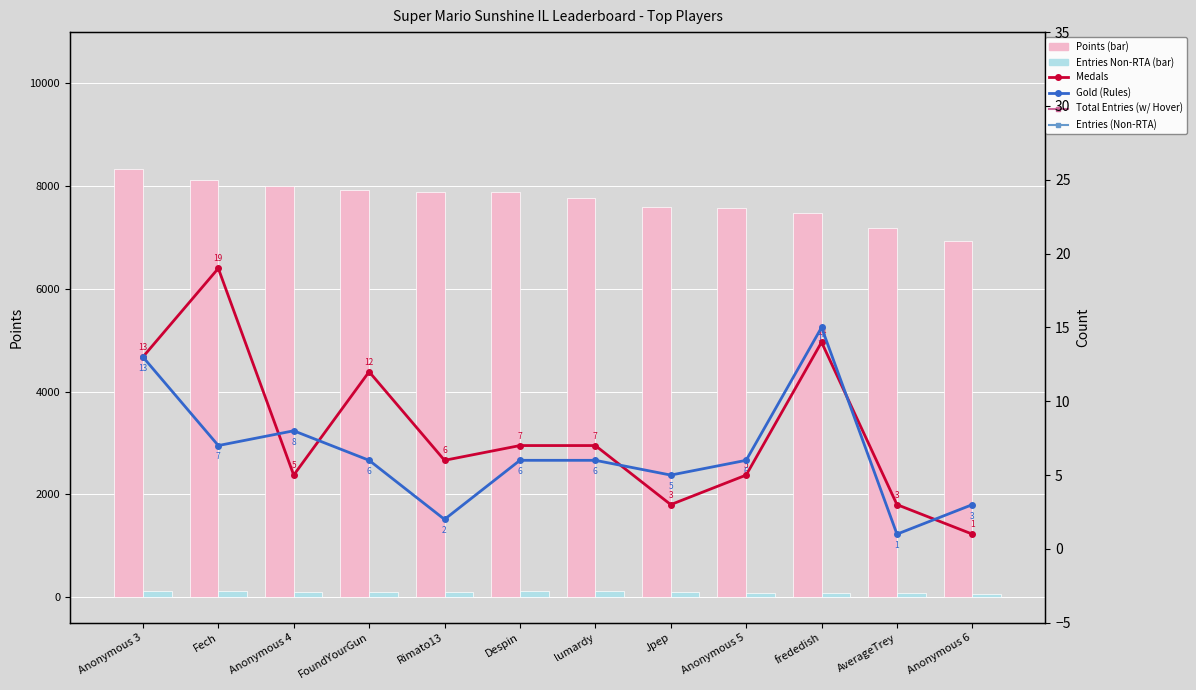

What is the label of the 1st bar from the right?

Anonymous 6